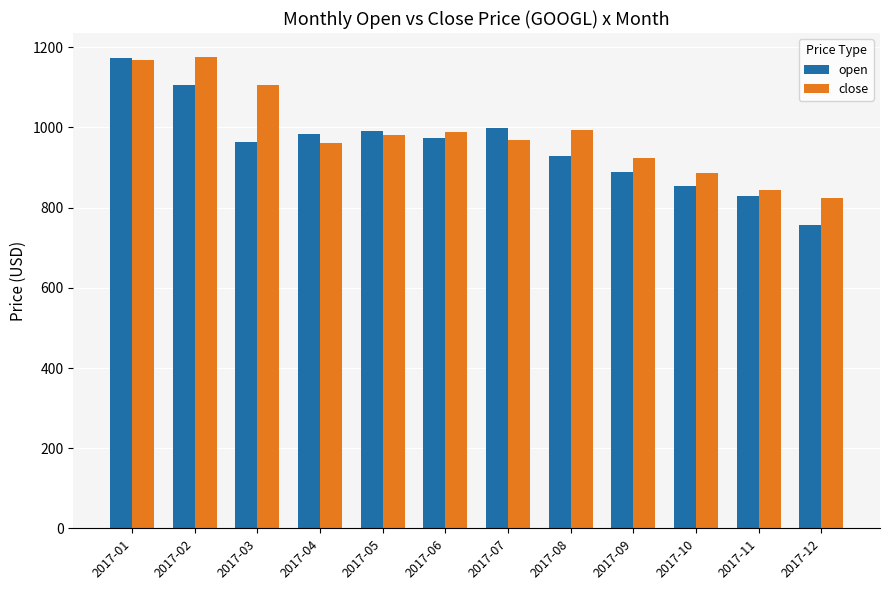

True or false: close has a value of 1835.5 at 2017-02.

False